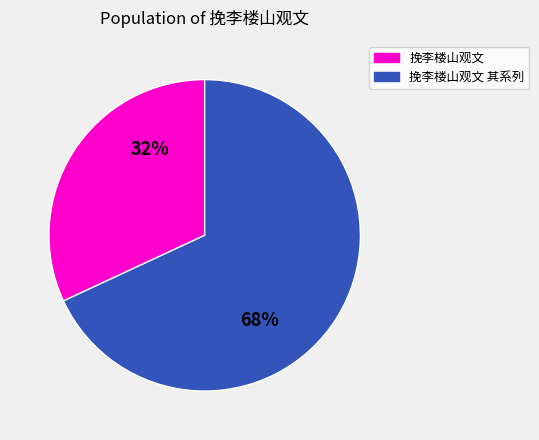

To the nearest percent, what is the average slice percentage?

50%